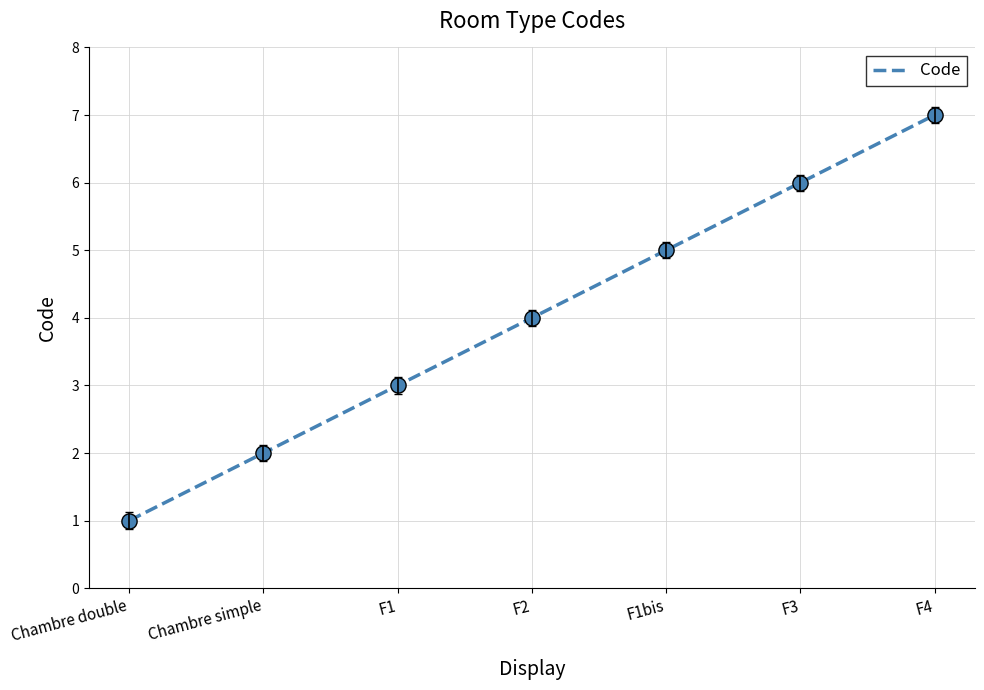

What is the ratio of the value at F1 to the value at Chambre double?

3.0